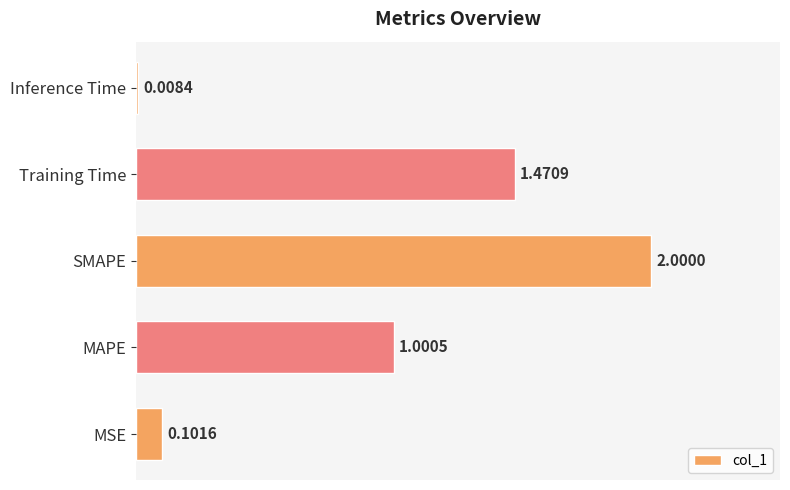

What is the change in value from Training Time to Inference Time?

-1.5